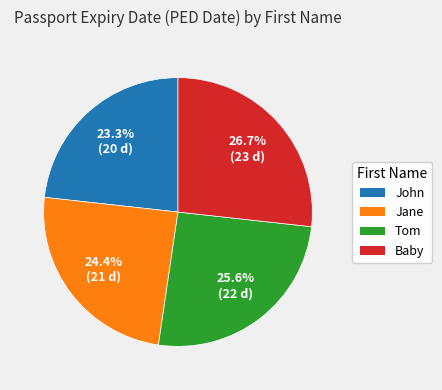

Approximately how many times larger is the value at Baby compared to Jane?

1.1